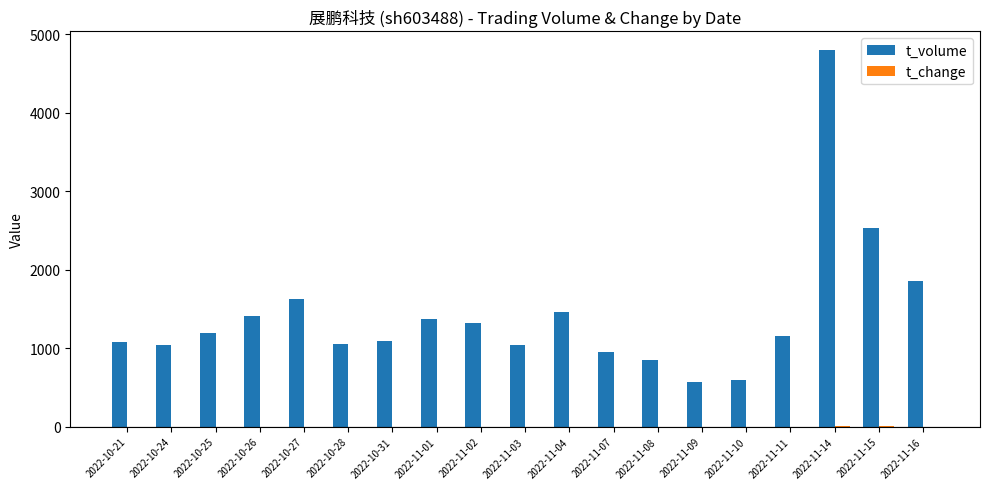

What is the sum of all t_volume values?

26993.0